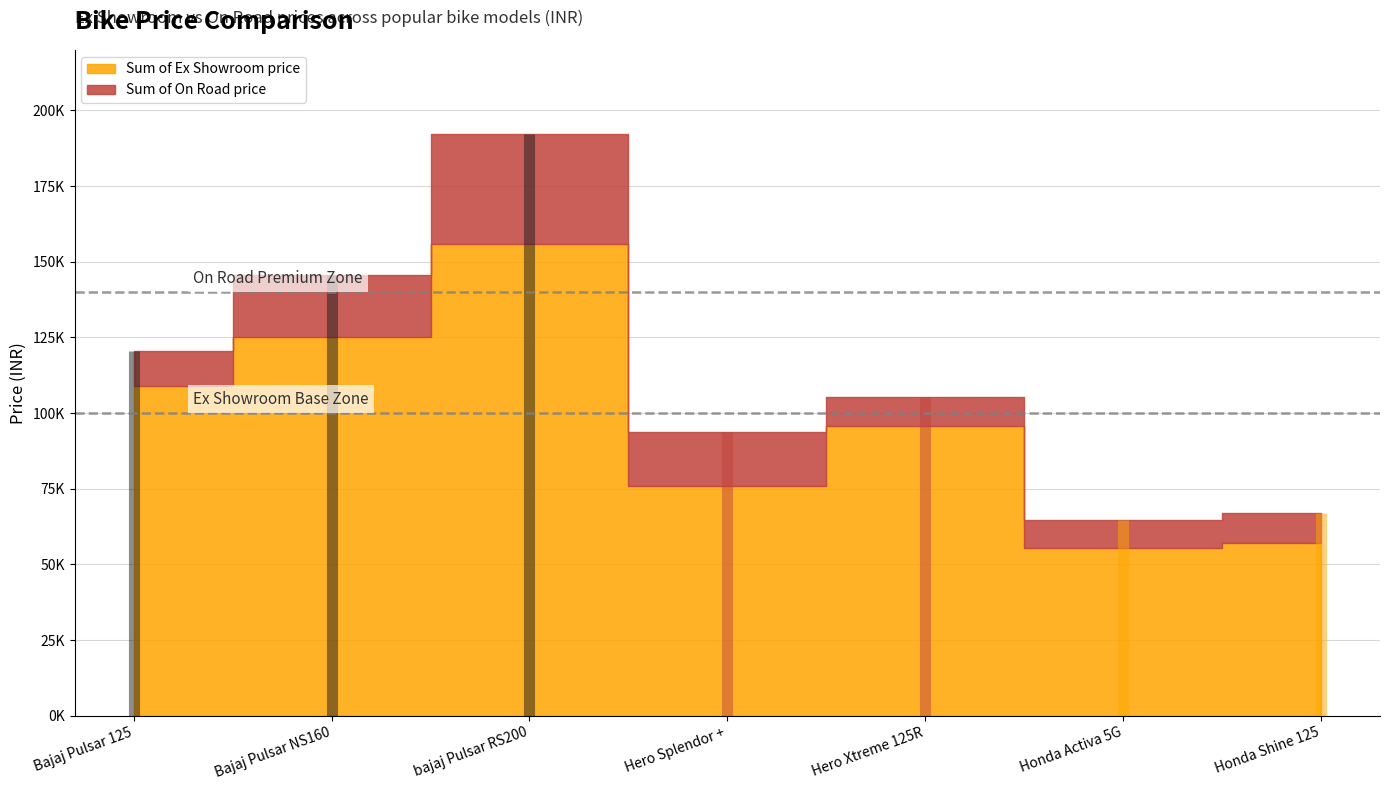

Reading left to right, list all the values displayed in this chart.

Sum of Ex Showroom price: 109000	125114	155970	75791	95587	55358	57094
Sum of On Road price: 120428	145547	192270	93593	105356	64655	66971